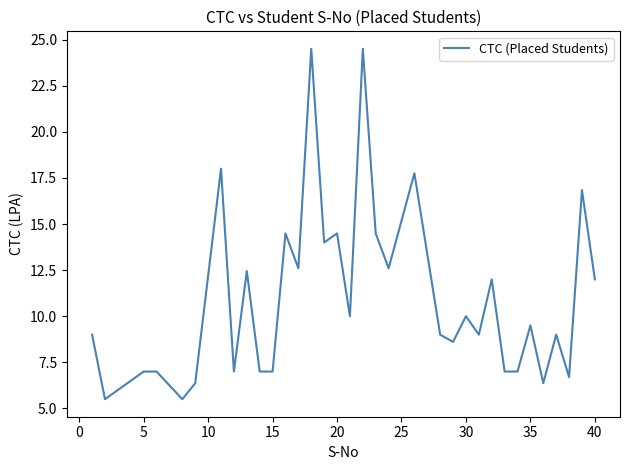

What is the difference between the maximum and minimum values?

19.0